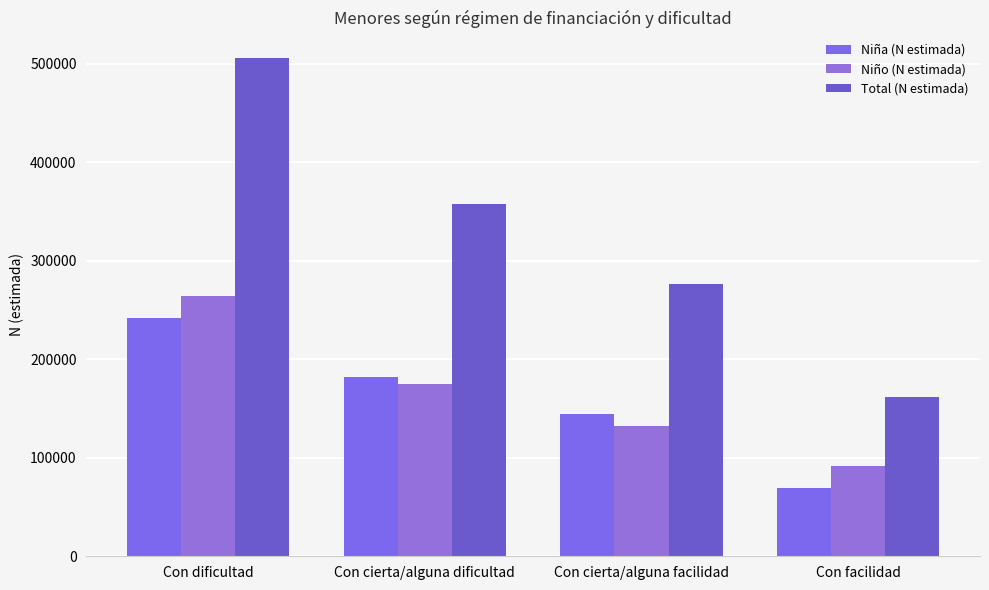

What are all the series names shown in the legend?

Niña (N estimada), Niño (N estimada), Total (N estimada)